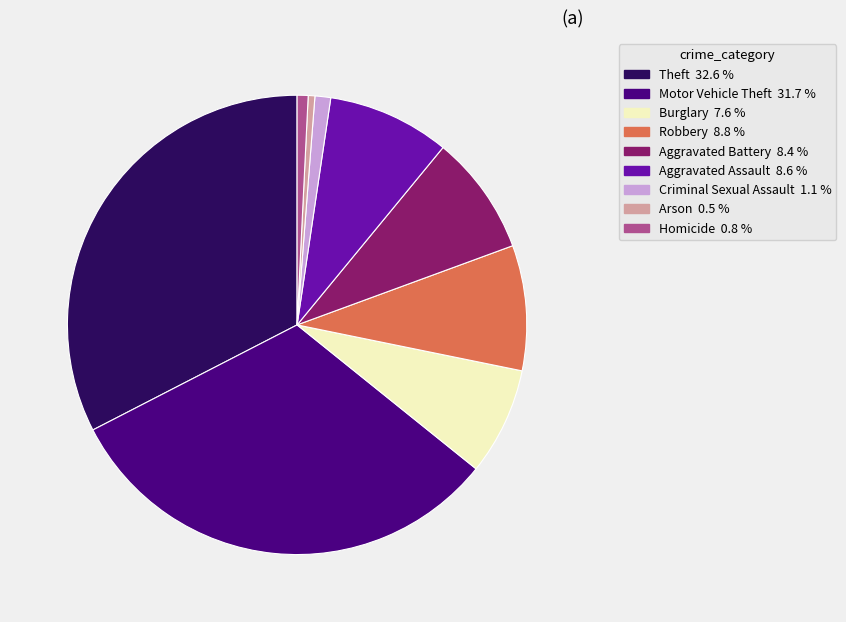

True or false: Homicide accounts for 1% of the total.

True